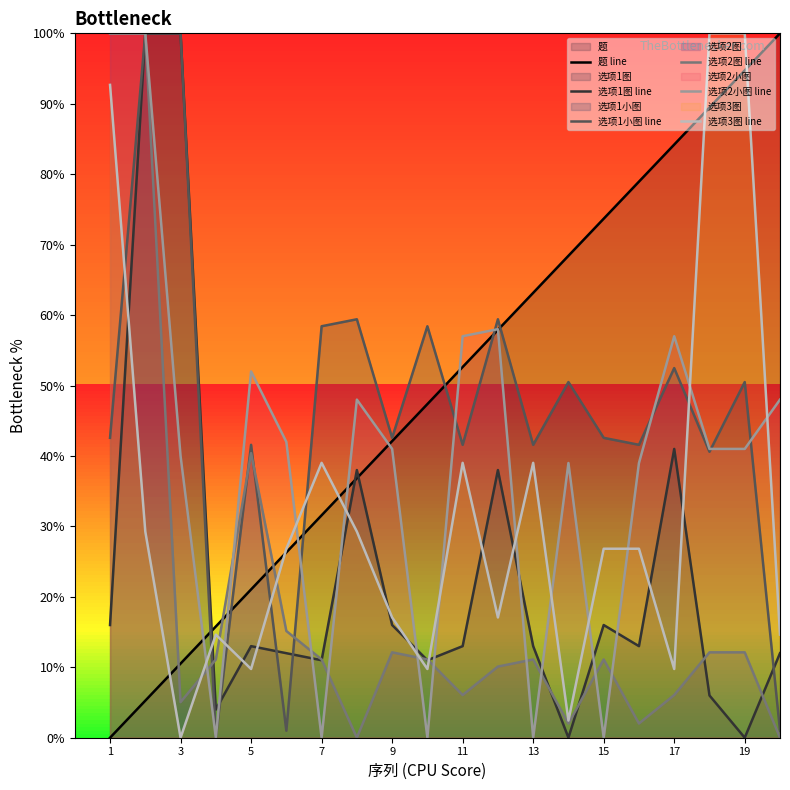

Is the value of 选项1小图 line at 7 greater than the value of 选项3图 line at 11?

Yes